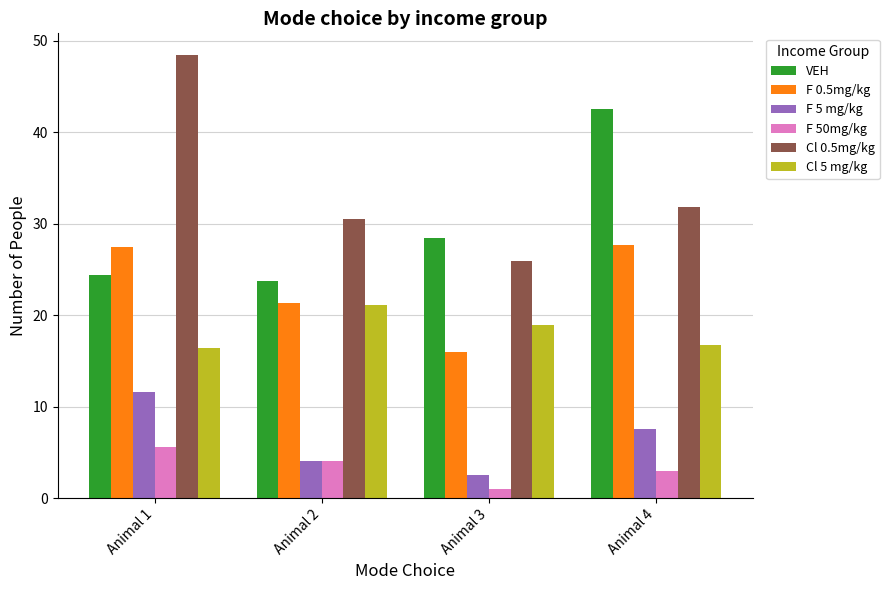

What is the average value of the VEH series?

29.8